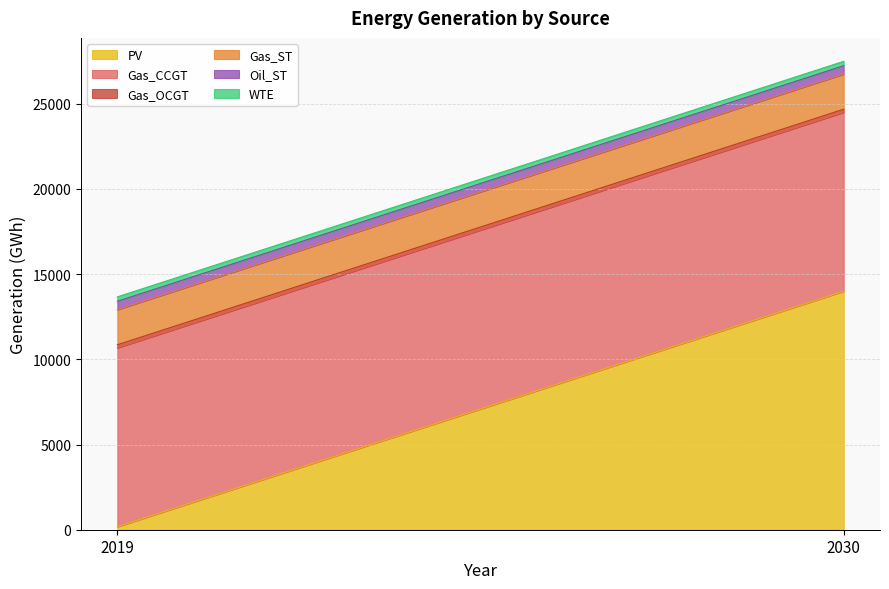

True or false: Gas_OCGT has a value of 278.7 at 2030.

False